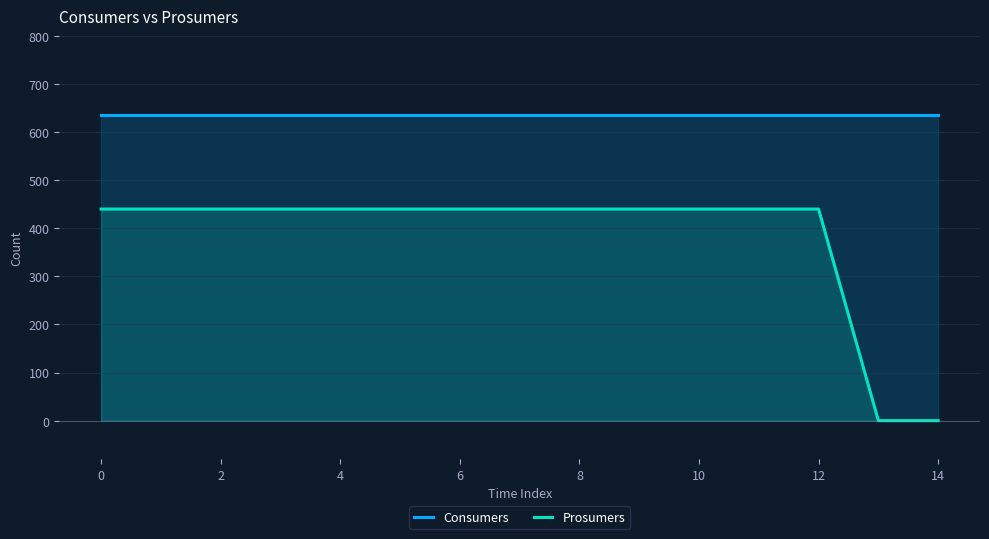

Reading left to right, what are all the values shown in this chart?

Consumers: 635	635	635	635	635	635	635	635	635	635	635	635	635	635	635
Prosumers: 440	440	440	440	440	440	440	440	440	440	440	440	440	0	0